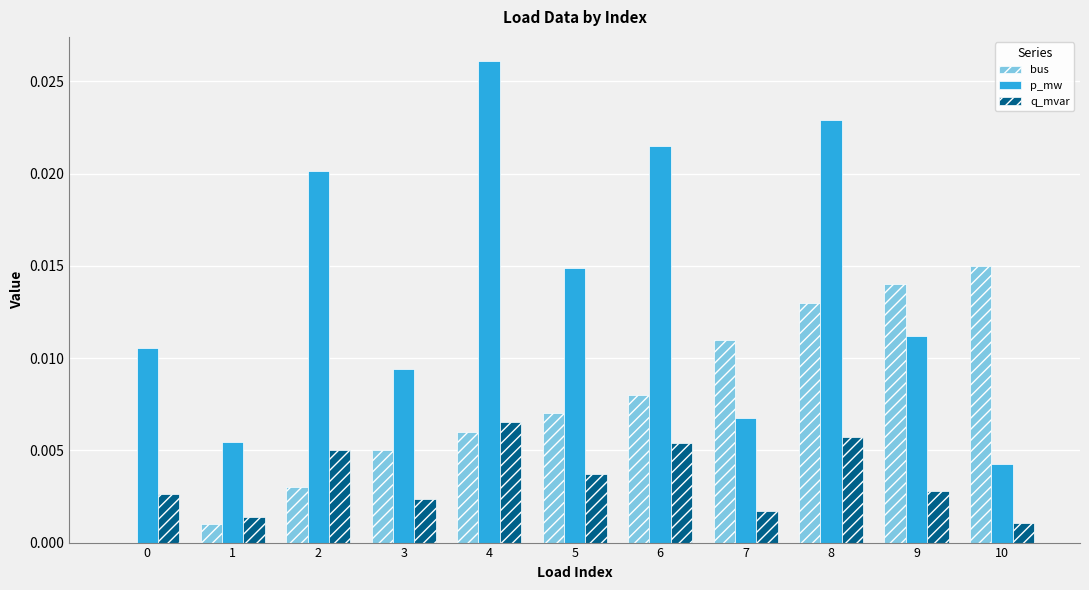

How many groups of bars are there?

11